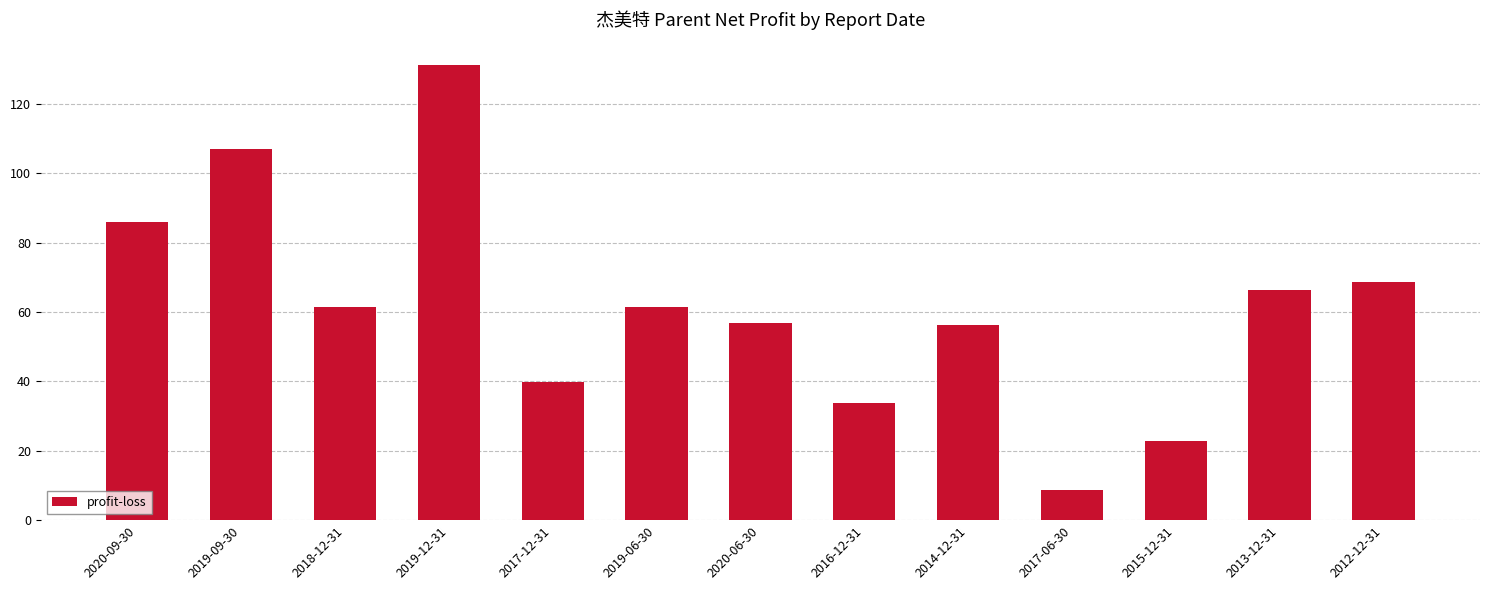

What is the average value?

61.6